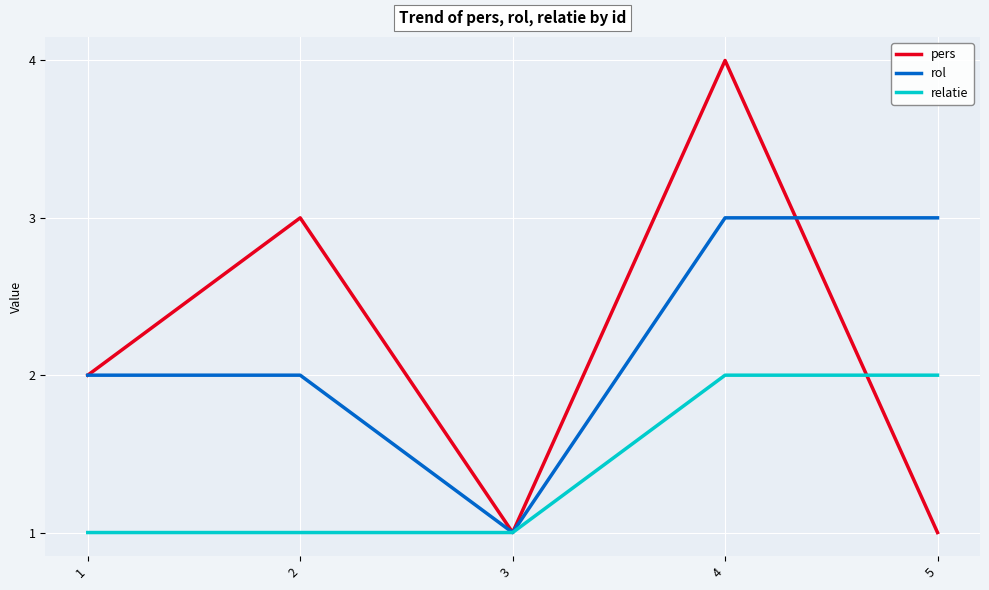

Which series has the widest spread of values?

pers